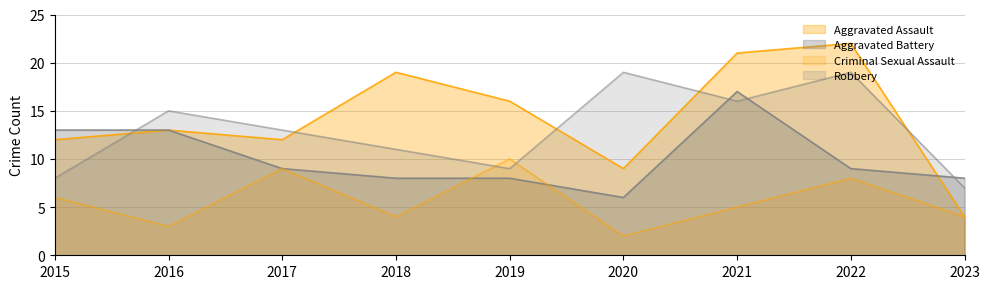

What are all the series names shown in the legend?

Aggravated Assault, Aggravated Battery, Criminal Sexual Assault, Robbery